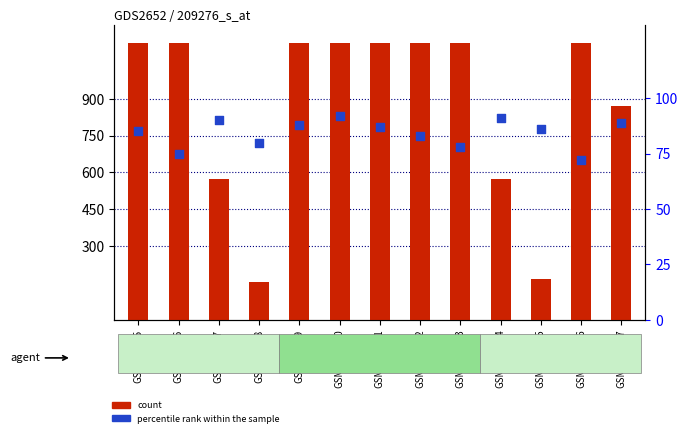

Is the value of count at GSM149876 greater than the value of percentile rank within the sample at GSM149879?

Yes